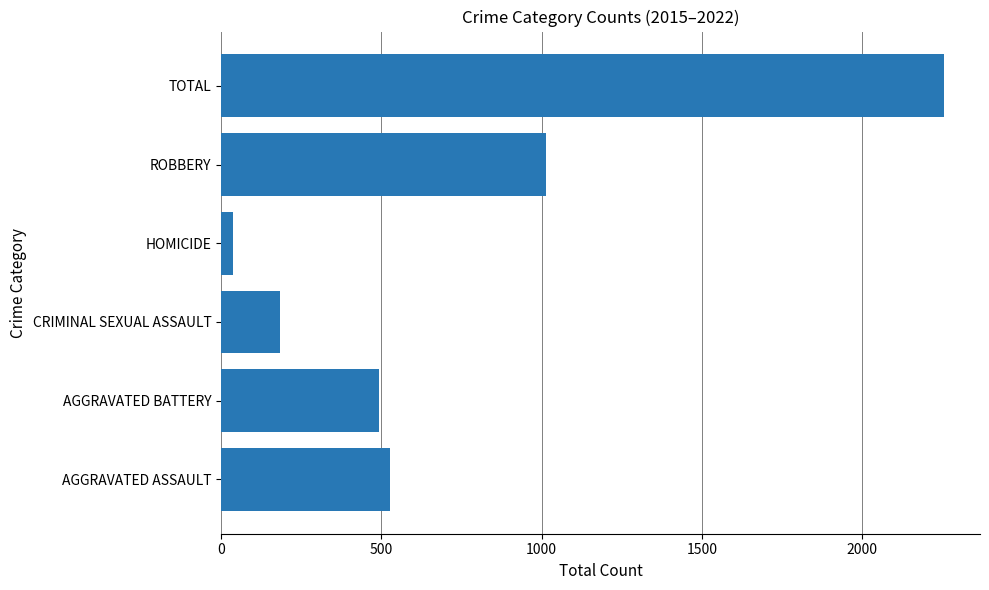

List the labels in order of value, largest first.

TOTAL, ROBBERY, AGGRAVATED ASSAULT, AGGRAVATED BATTERY, CRIMINAL SEXUAL ASSAULT, HOMICIDE